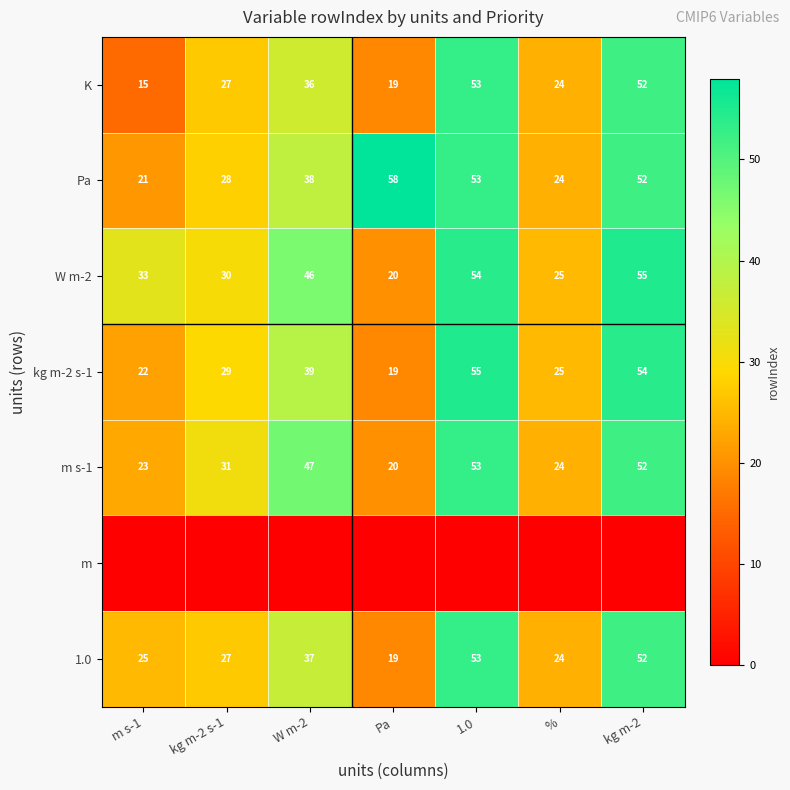

What is the difference between the Pa values at m s-1 and Pa?

37